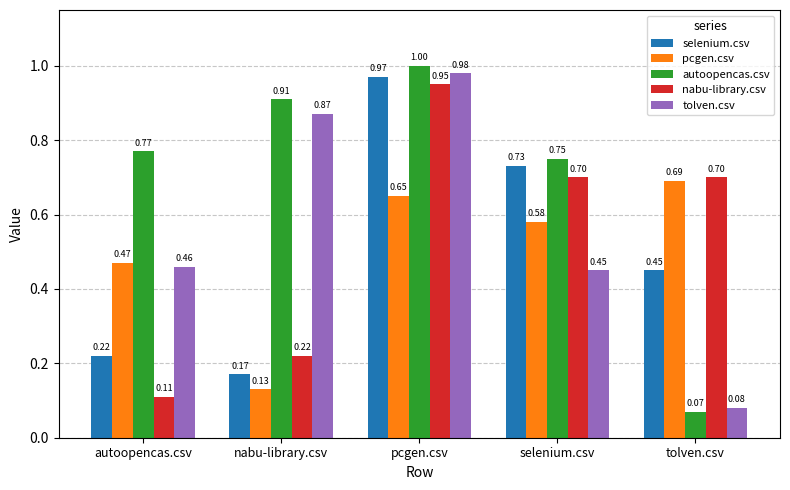

At which label does selenium.csv reach its minimum?

nabu-library.csv